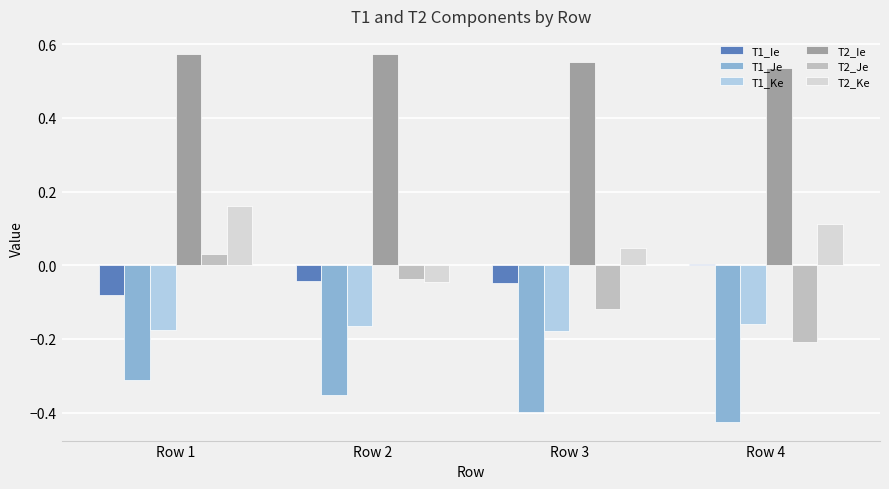

How many data points does each series have?

4